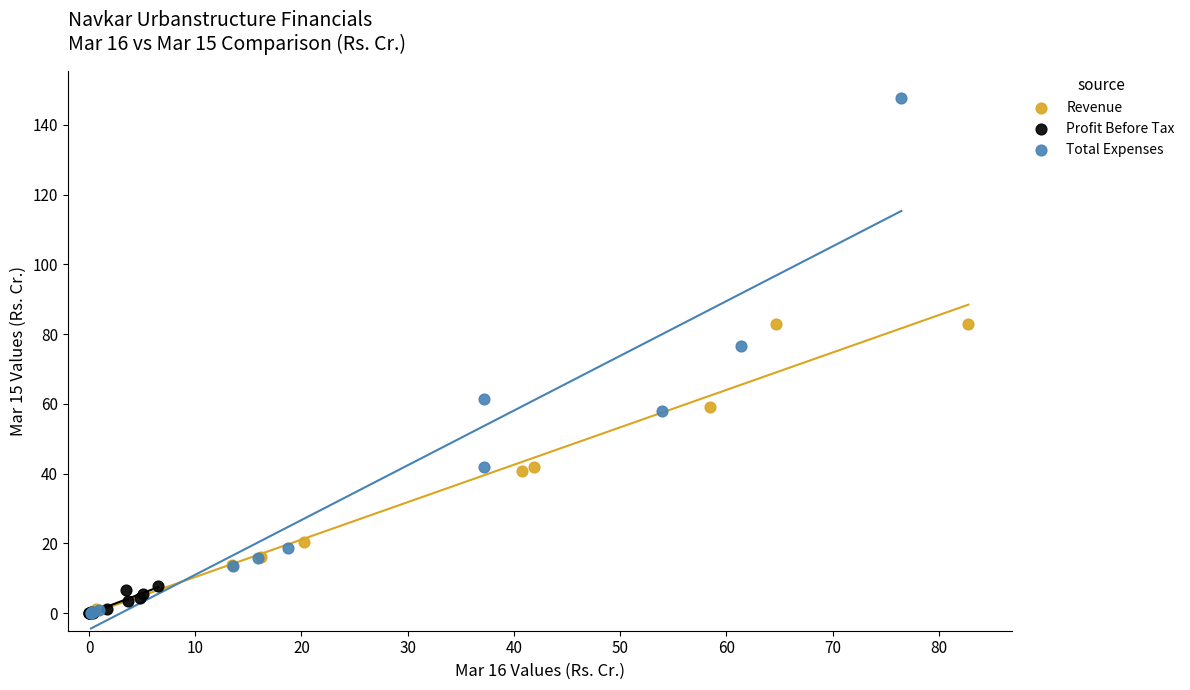

Which series reaches the maximum Y coordinate?

Total Expenses